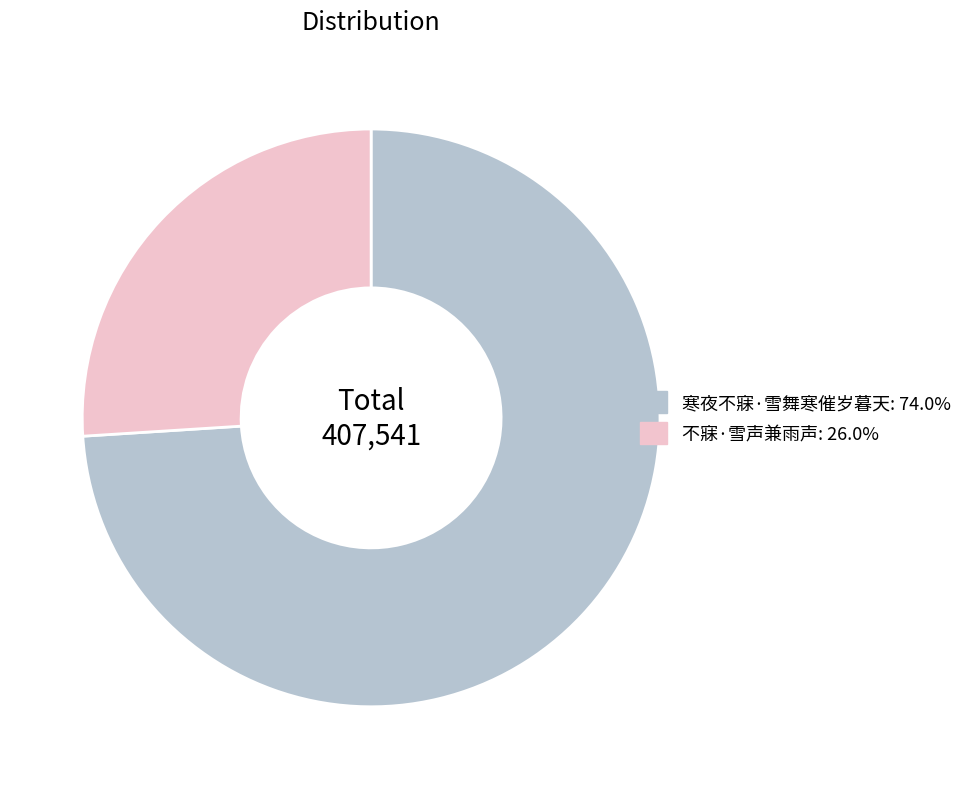

Which slice is the smallest?

不寐·雪声兼雨声